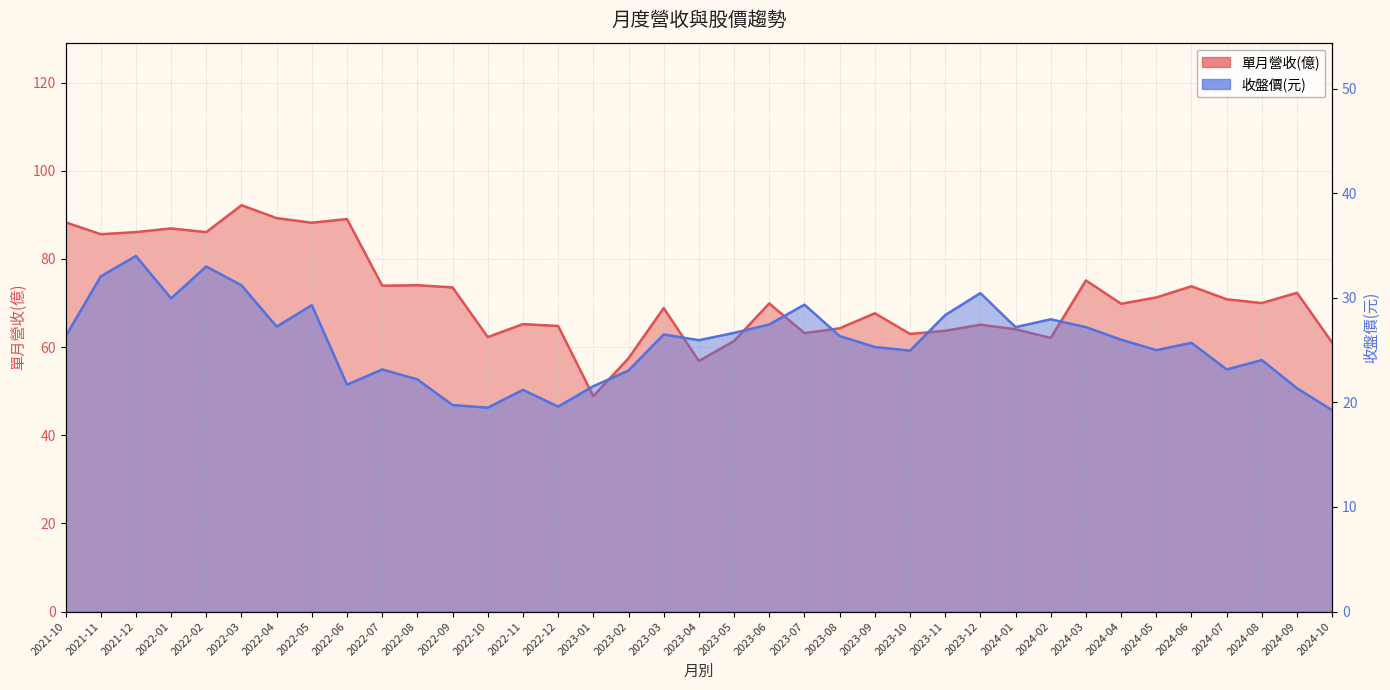

True or false: 單月營收(億) and 收盤價(元) intersect in this chart.

False